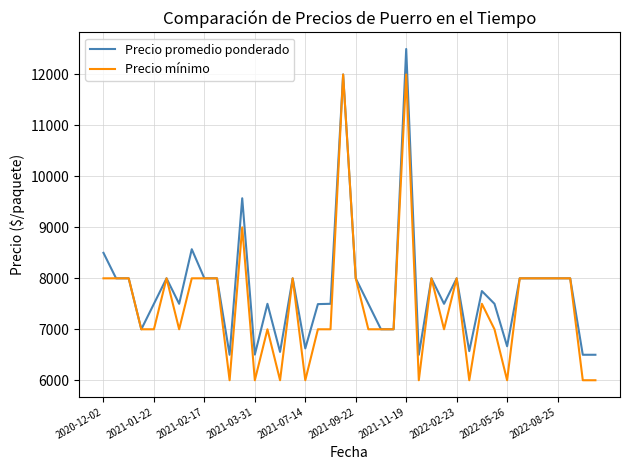

Does the chart display data point markers on the line(s)?

No